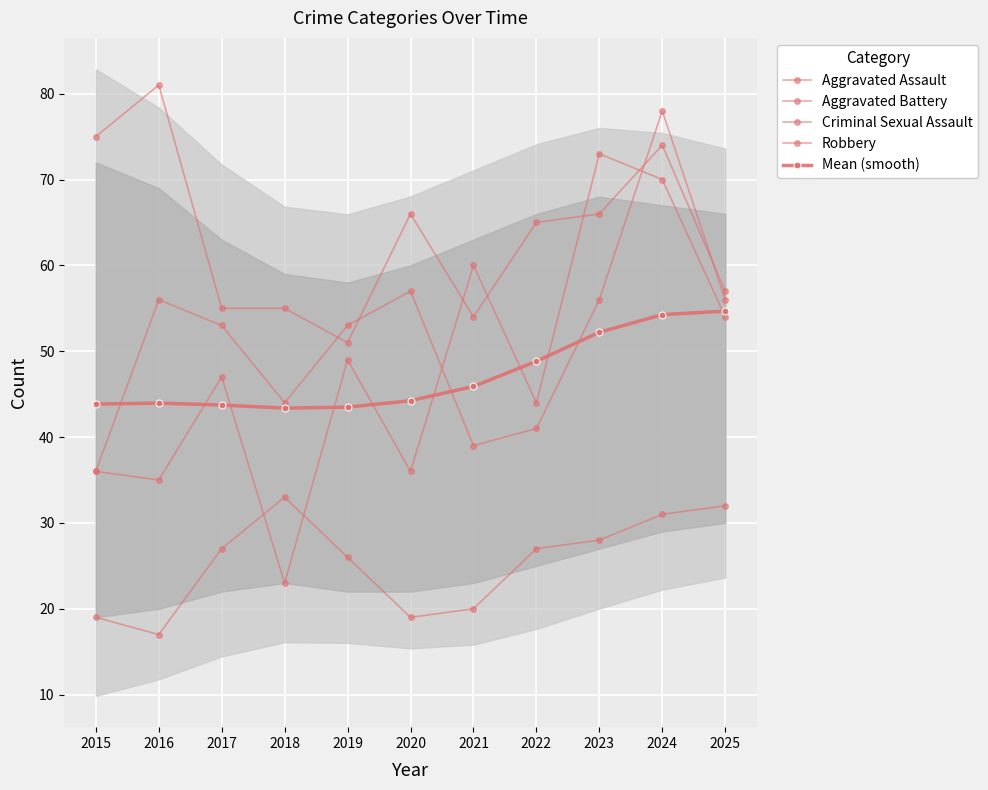

What is the total value across all series at 2024?

307.3